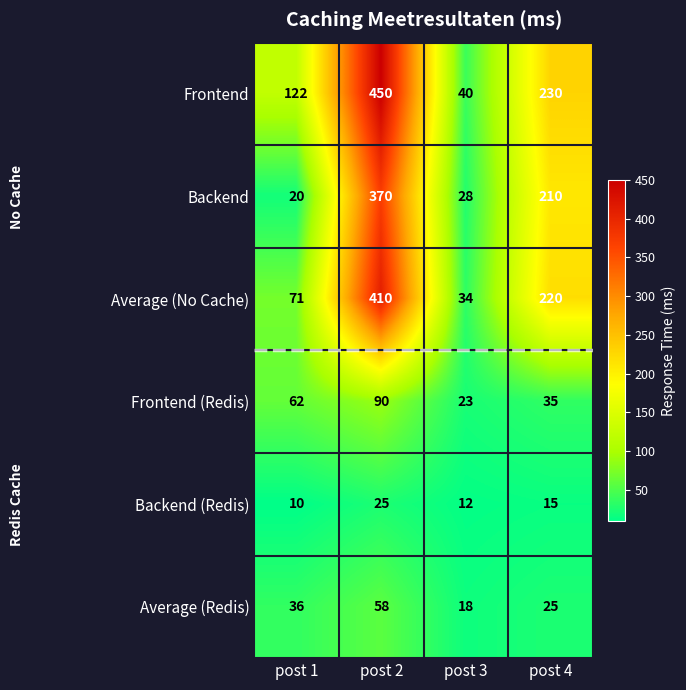

What is the spread (max minus min) of values at post 4?

215